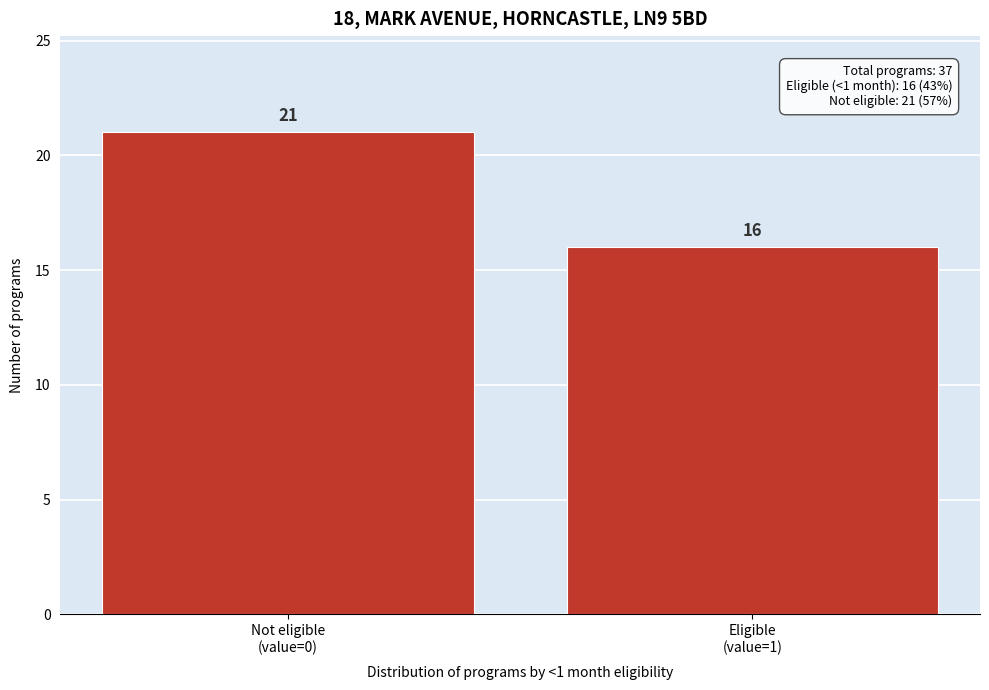

Reading left to right, transcribe all the data shown in this chart.

21	16